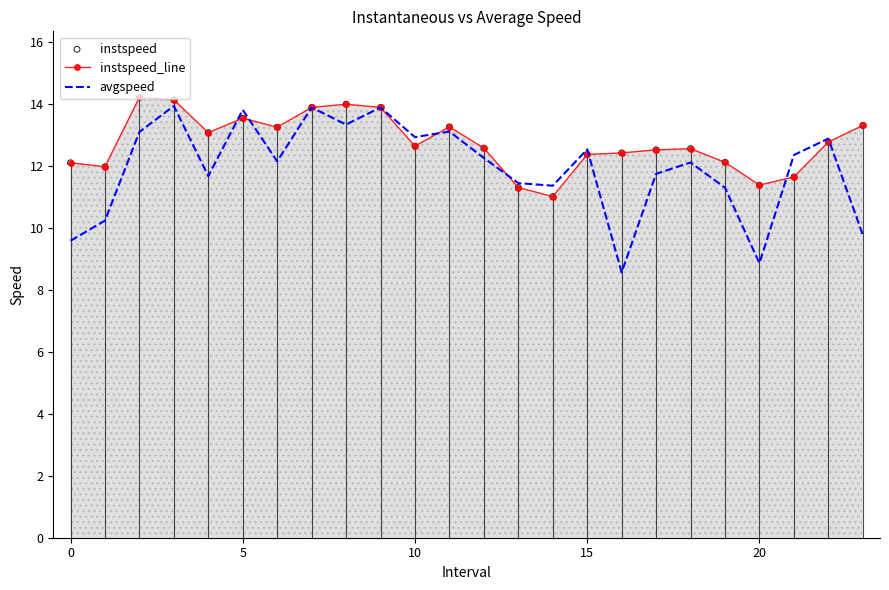

Which series has the widest spread of values?

avgspeed